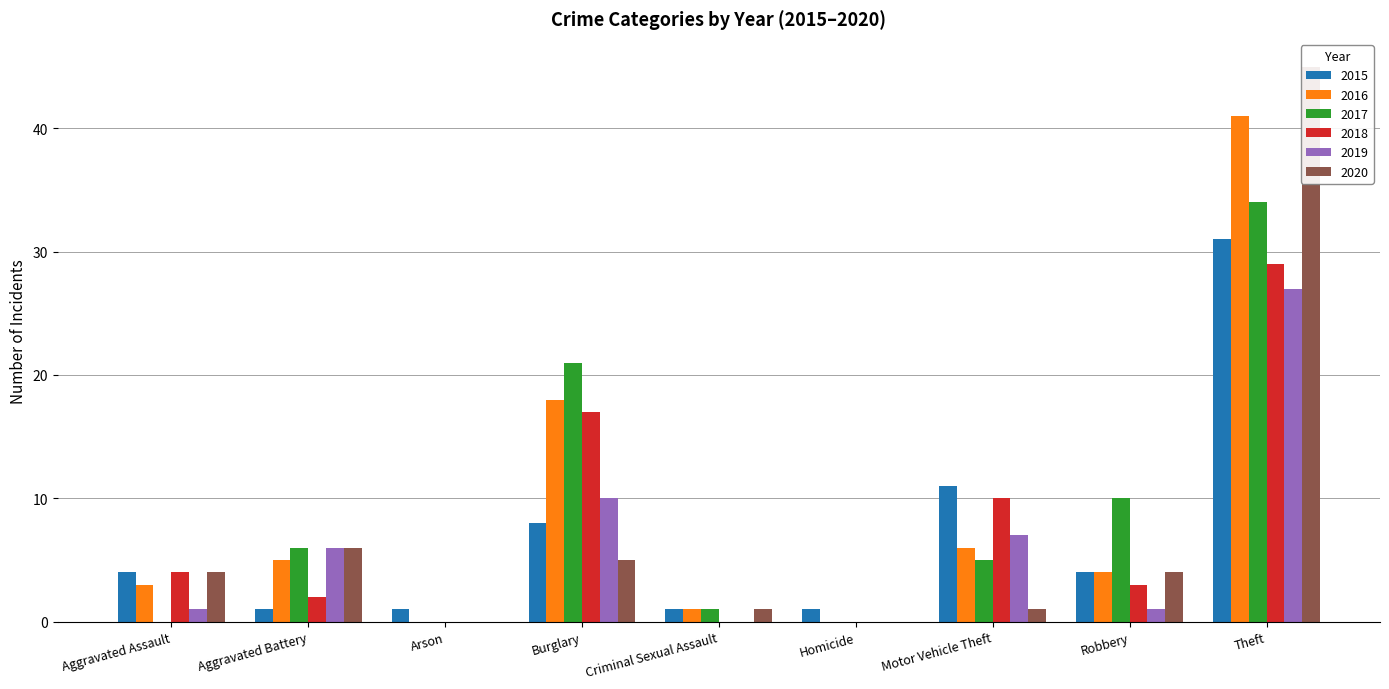

What is the difference between the maximum and minimum values in the 2015 series?

30